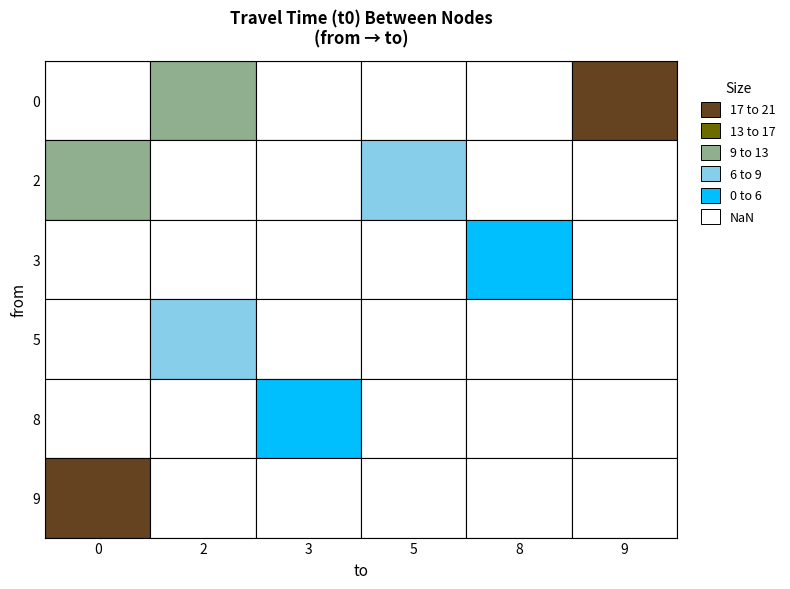

What is the greatest value displayed?

17